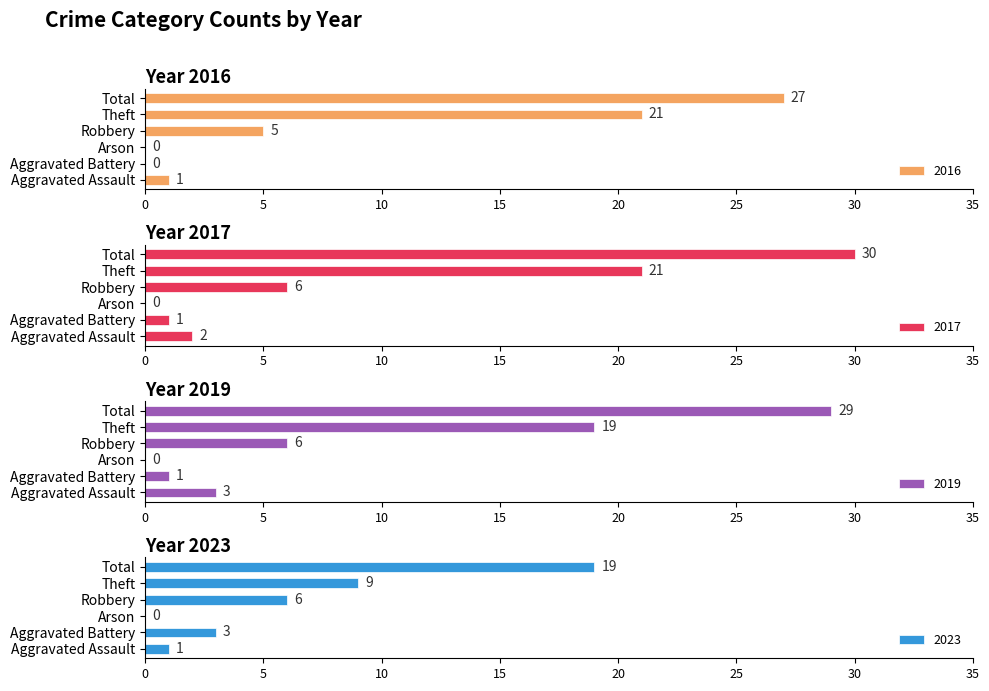

Is it true that 2019 equals 13 at Arson?

False